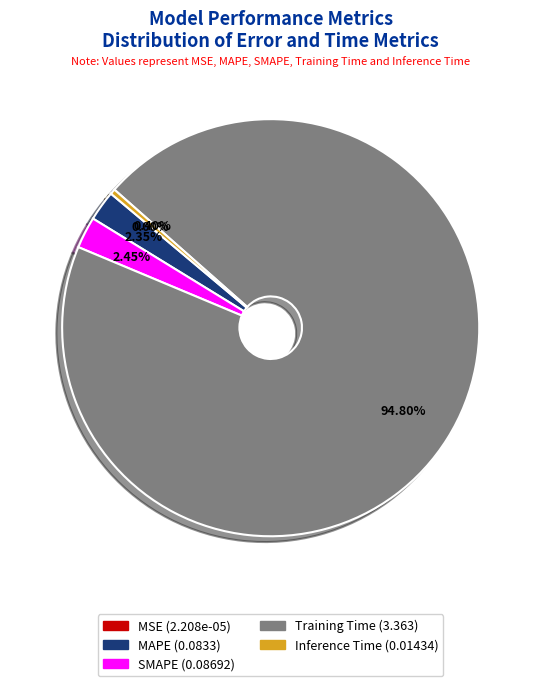

Does MAPE represent more than half of the total?

No